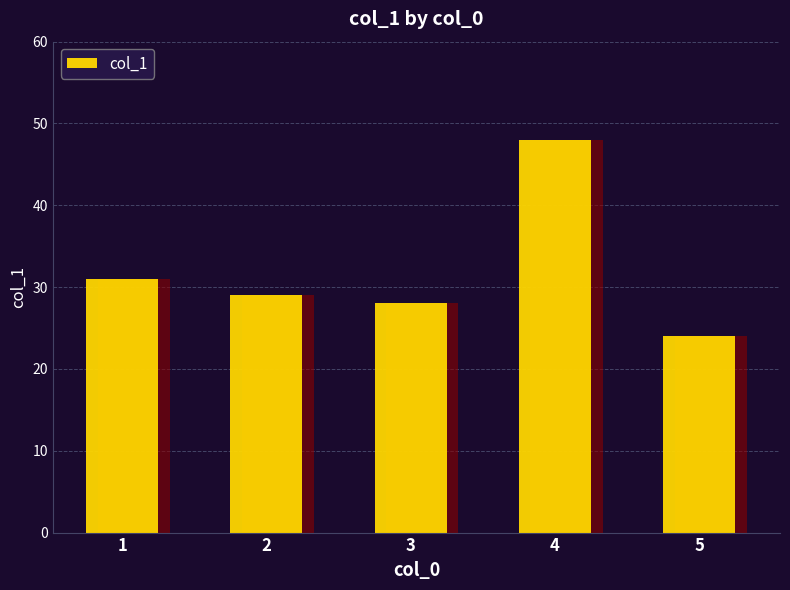

What is the change in value from 2 to 5?

-5